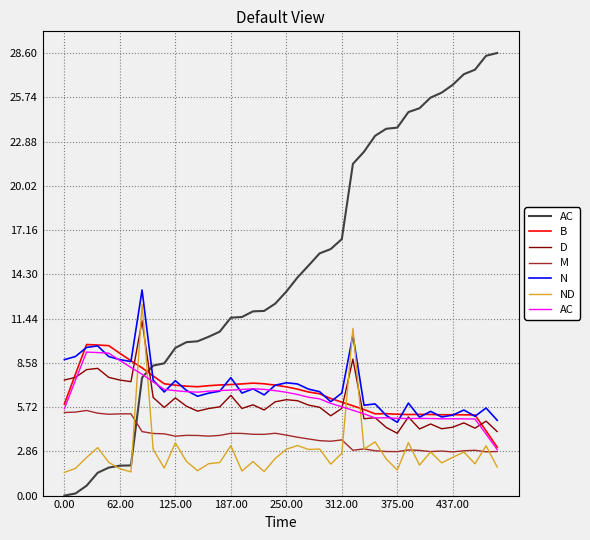

True or false: M and D cross at least once.

False